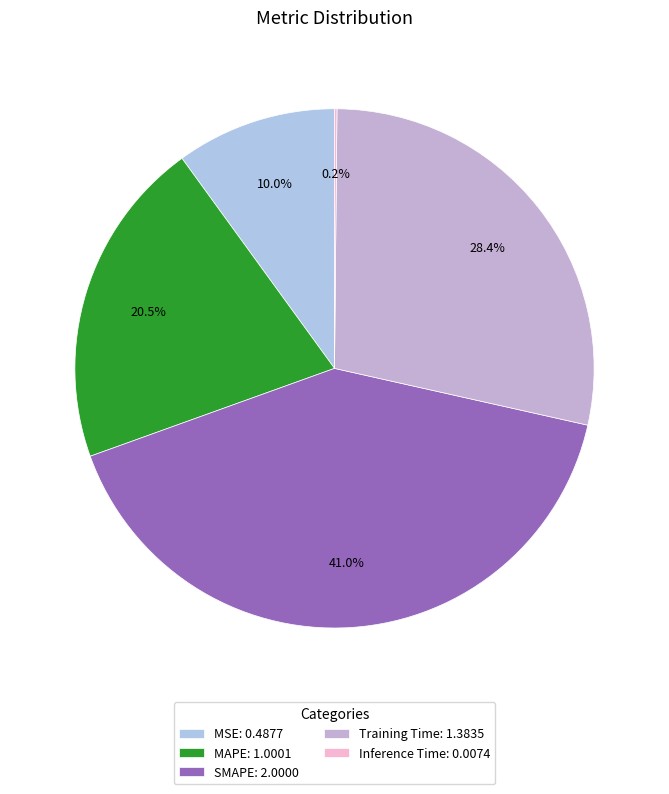

To the nearest percent, what percentage of the pie is MSE?

10%